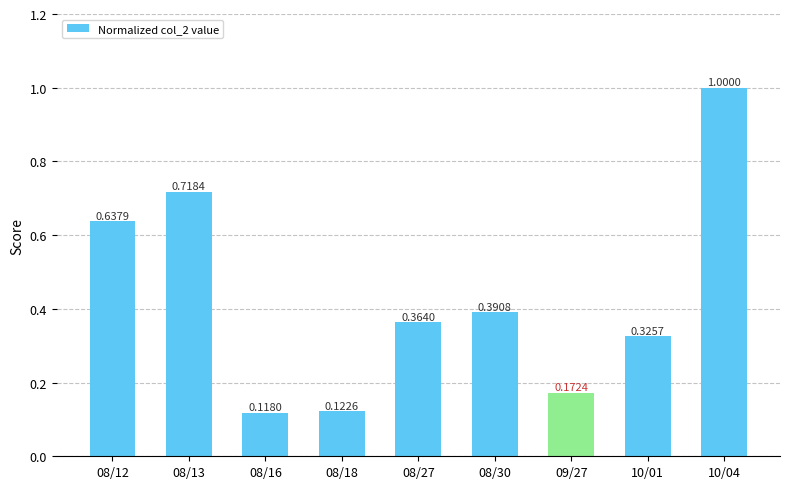

How many bars are there in total?

9